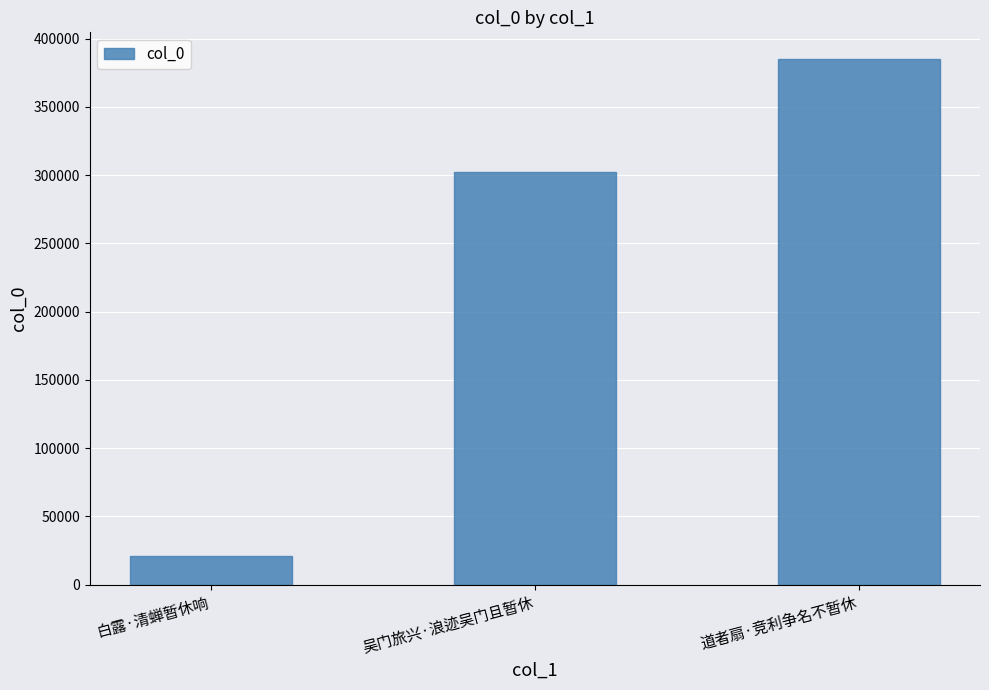

Read the value at 吴门旅兴·浪迹吴门且暂休, to the nearest 10.

302110